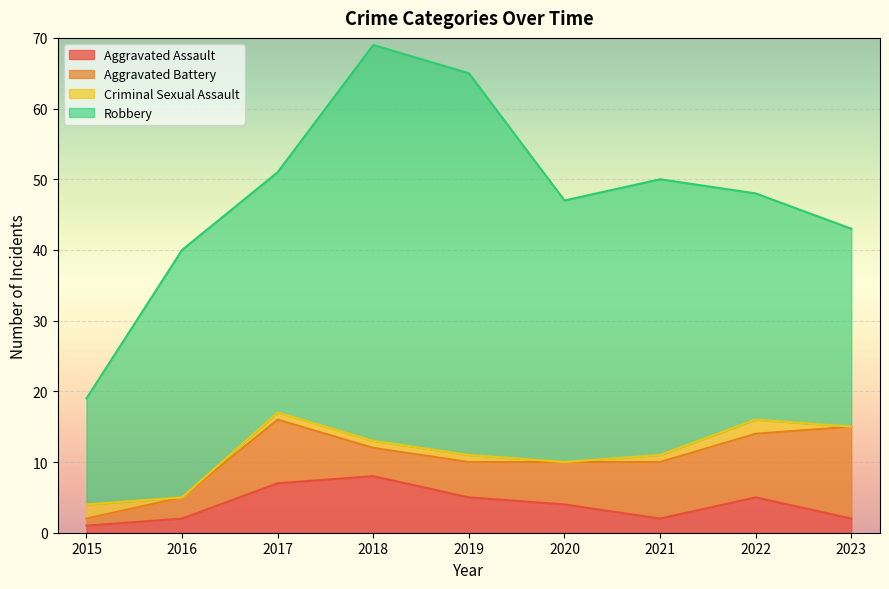

What is the spread (max minus min) of values at 2015?

14